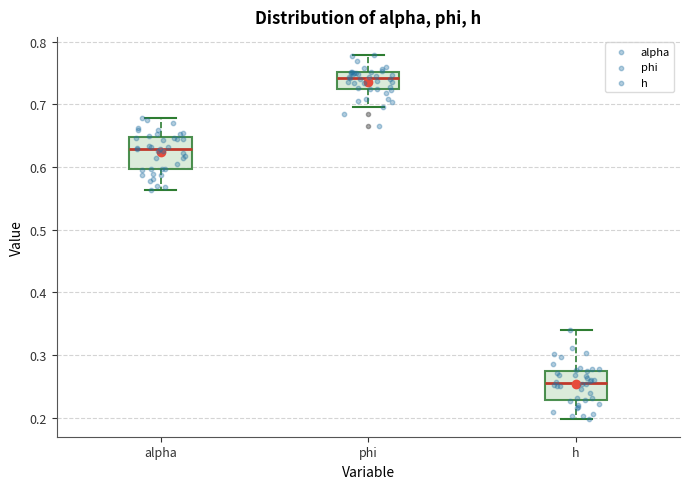

Which box's median line is the lowest?

h